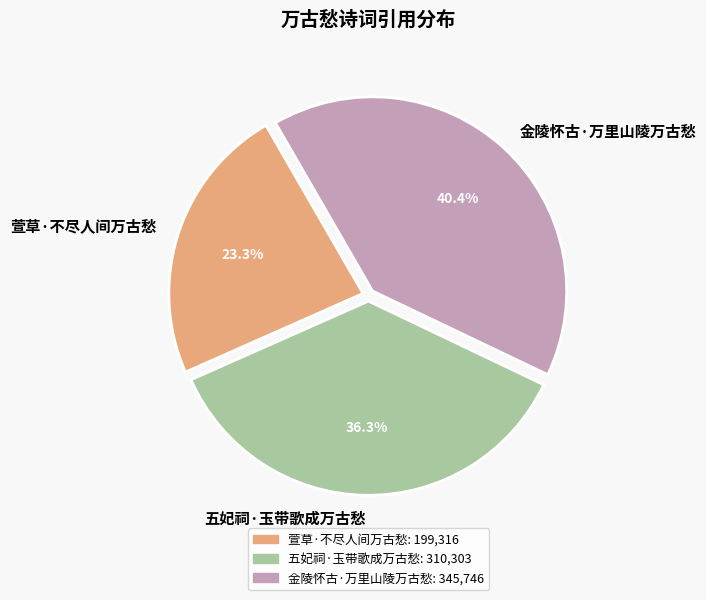

What is the smallest slice in the pie chart?

萱草·不尽人间万古愁